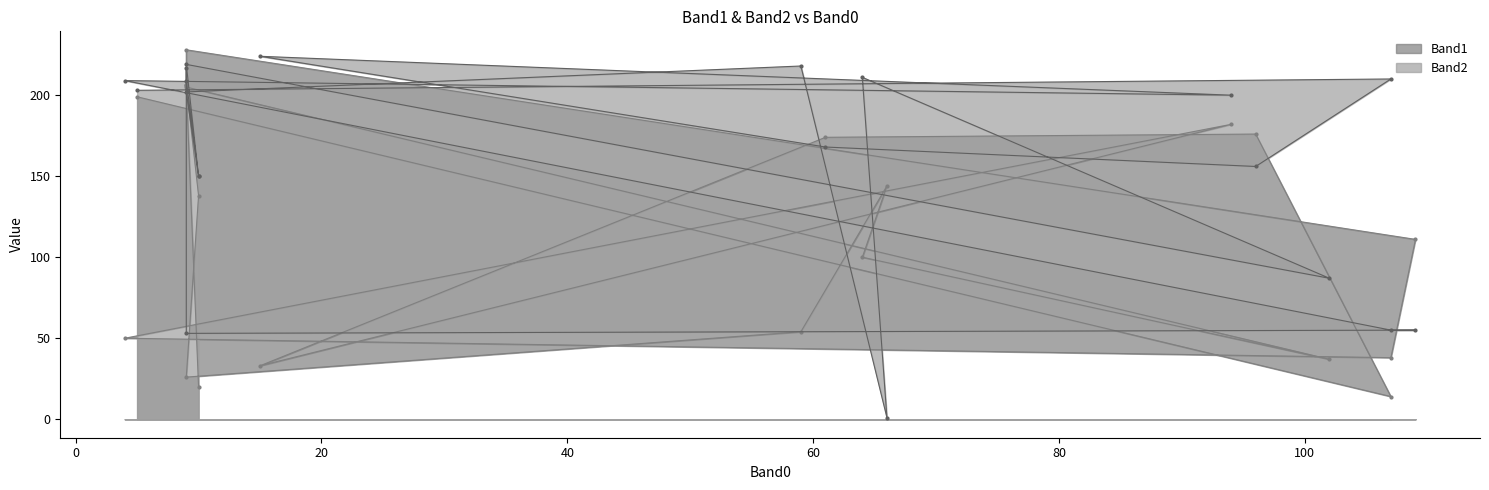

Rank the series by their average value, from lowest to highest.

Band1, Band2